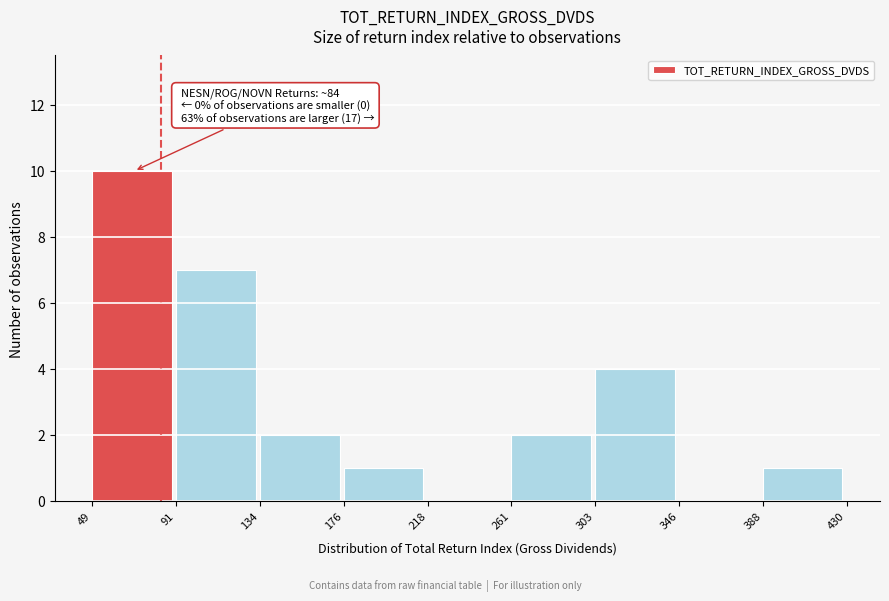

Over which range of the x-axis is the bar tallest?

49 to 91